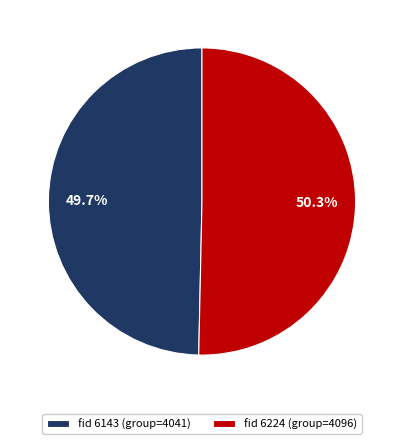

What is the ratio of the value at fid 6143 (group=4041) to the value at fid 6224 (group=4096)?

1.0